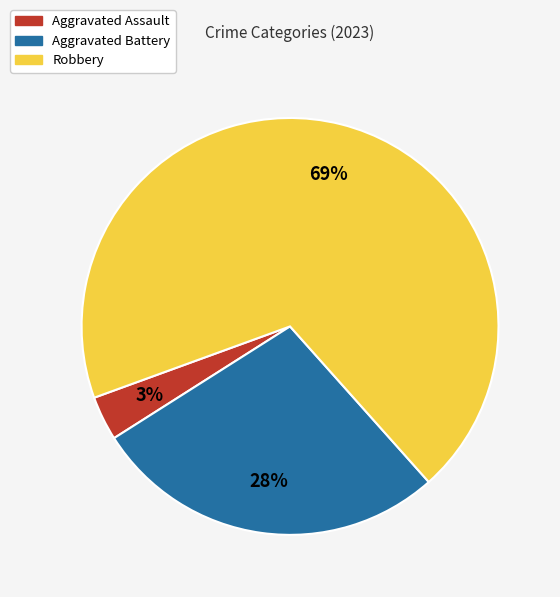

To the nearest percent, what is the average slice percentage?

33%